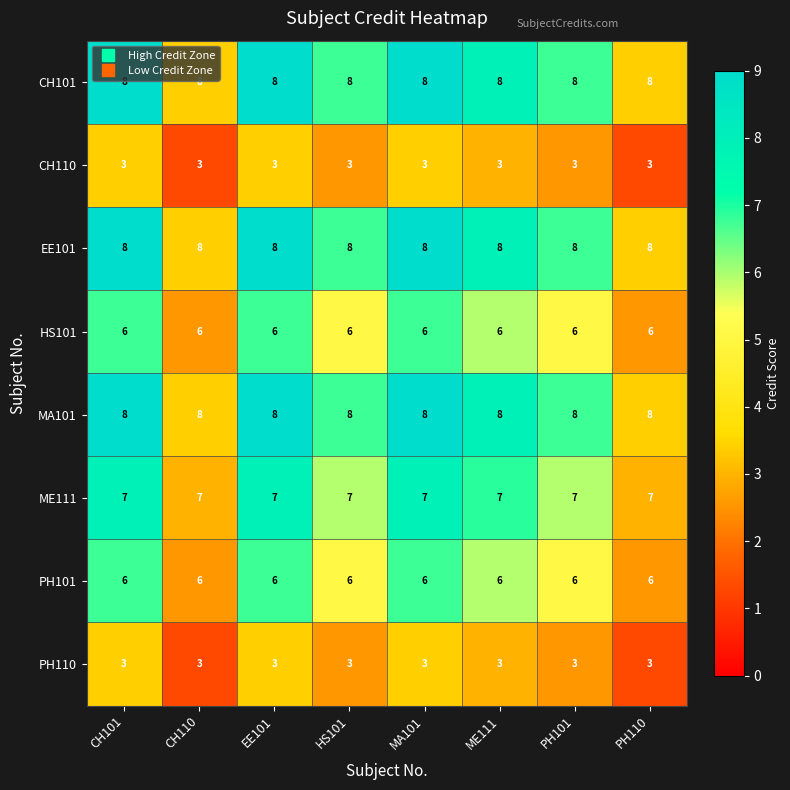

The value of EE101 at ME111 is 8. True or false?

True